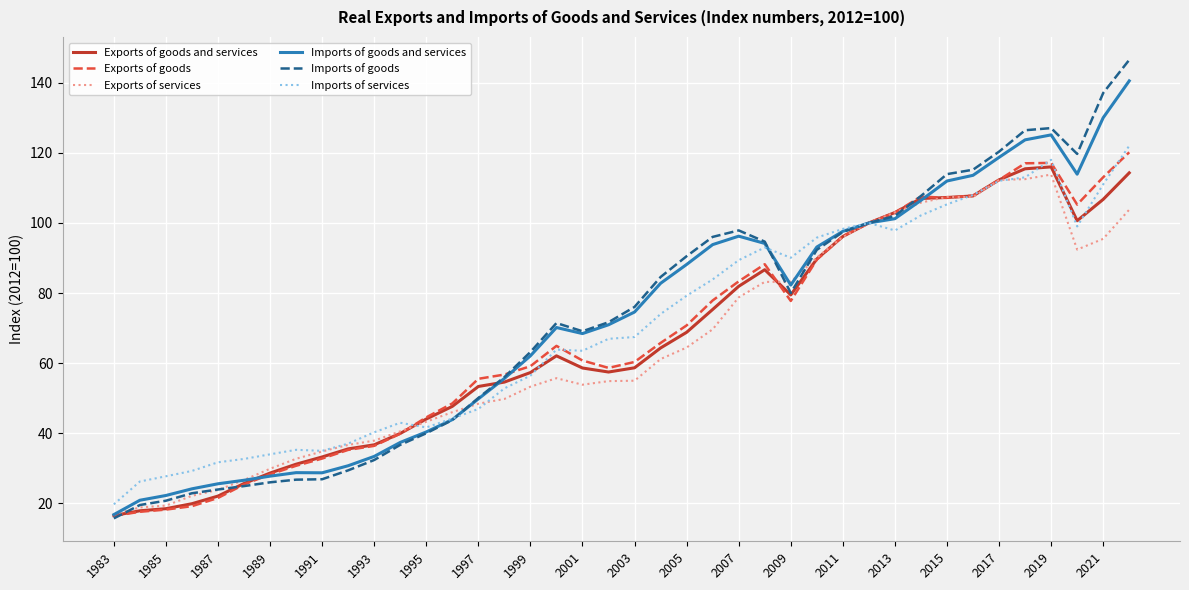

What is the smallest value displayed?

15.8